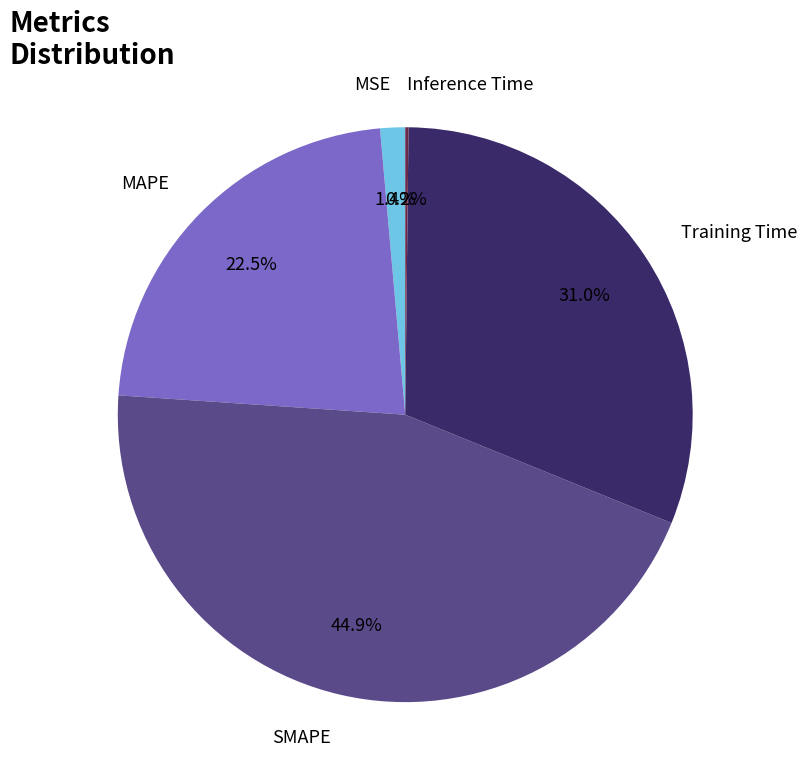

What percentage is the SMAPE slice, to the nearest percent?

45%